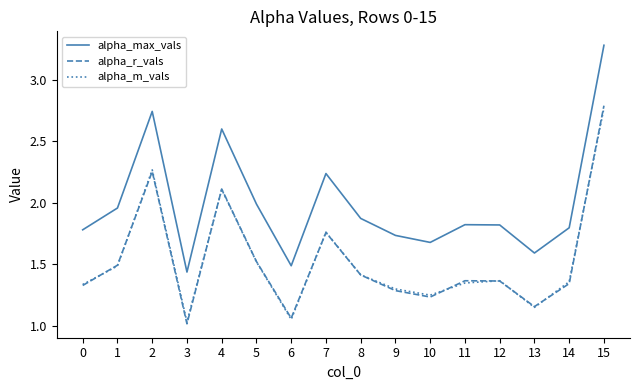

The value of alpha_m_vals at 7 is 1.0. True or false?

False